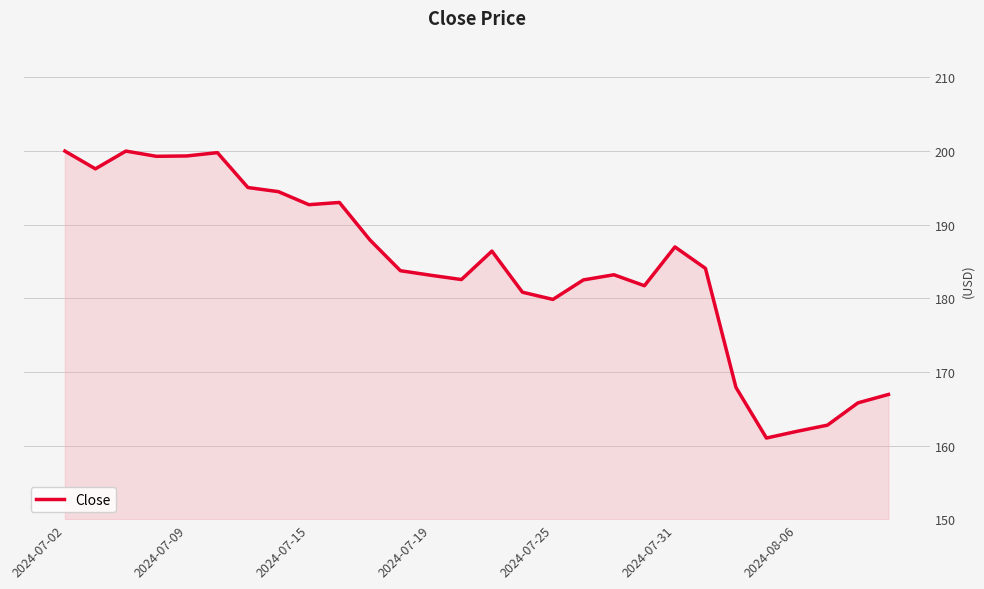

What is the smallest value displayed?

161.0